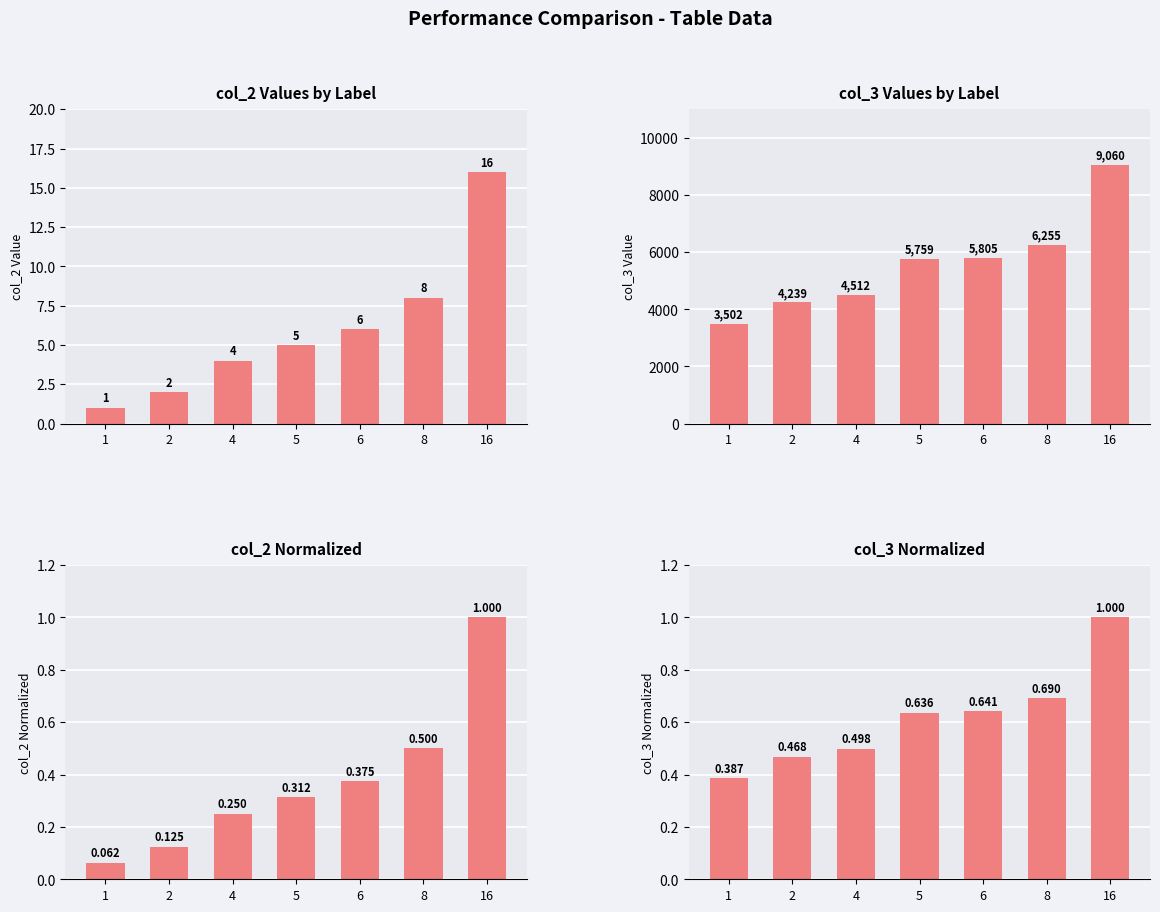

What is the difference between the col_2 Normalized values at 4 and 5?

0.1